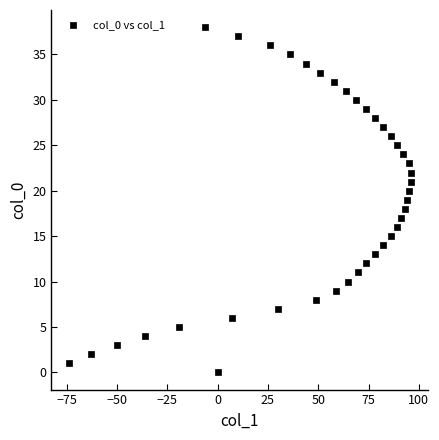

What is the range of X values (max minus min)?

170